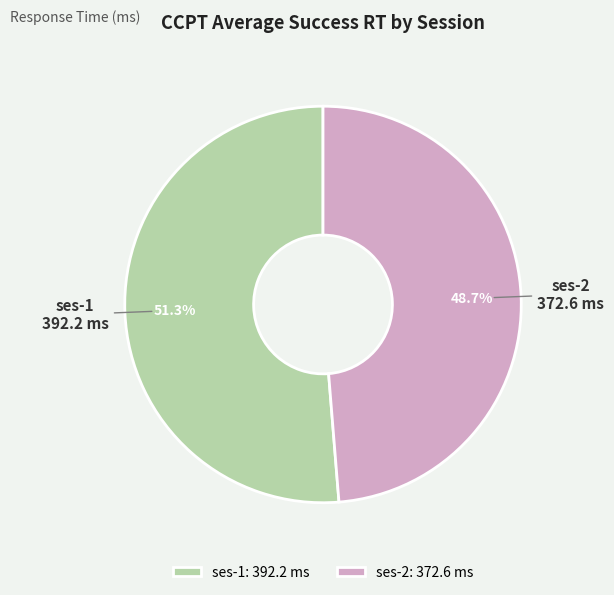

How many segments does this pie chart have?

2